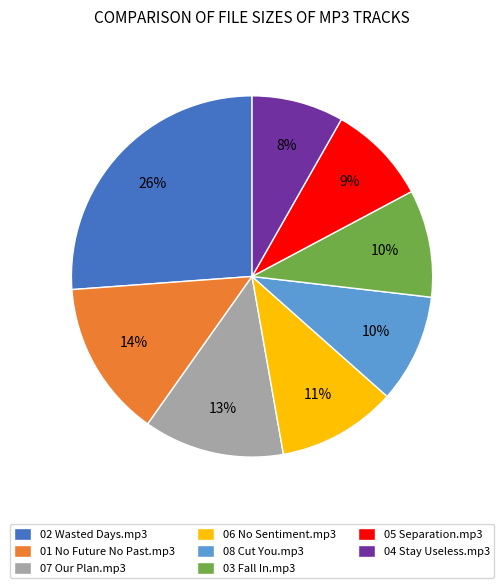

Is 02 Wasted Days.mp3 the majority of the pie?

No